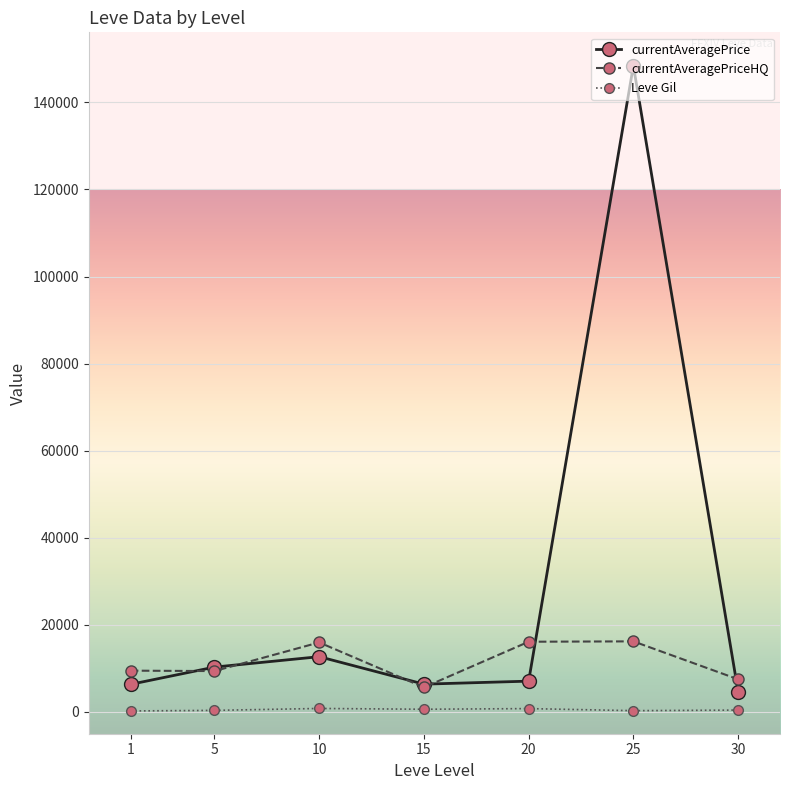

What is the spread (max minus min) of values at 25?

148124.8